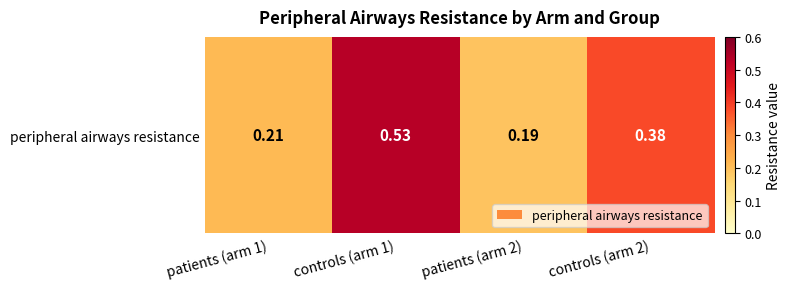

Between controls (arm 1) and patients (arm 1), which is larger?

controls (arm 1)